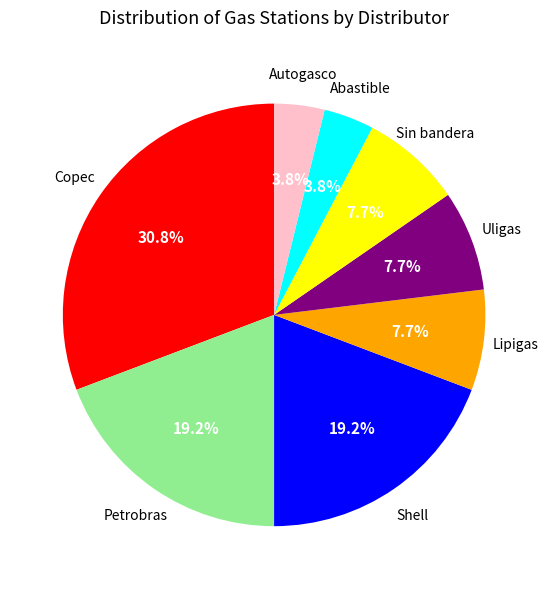

Approximately how many times larger is the value at Petrobras compared to Lipigas?

2.5